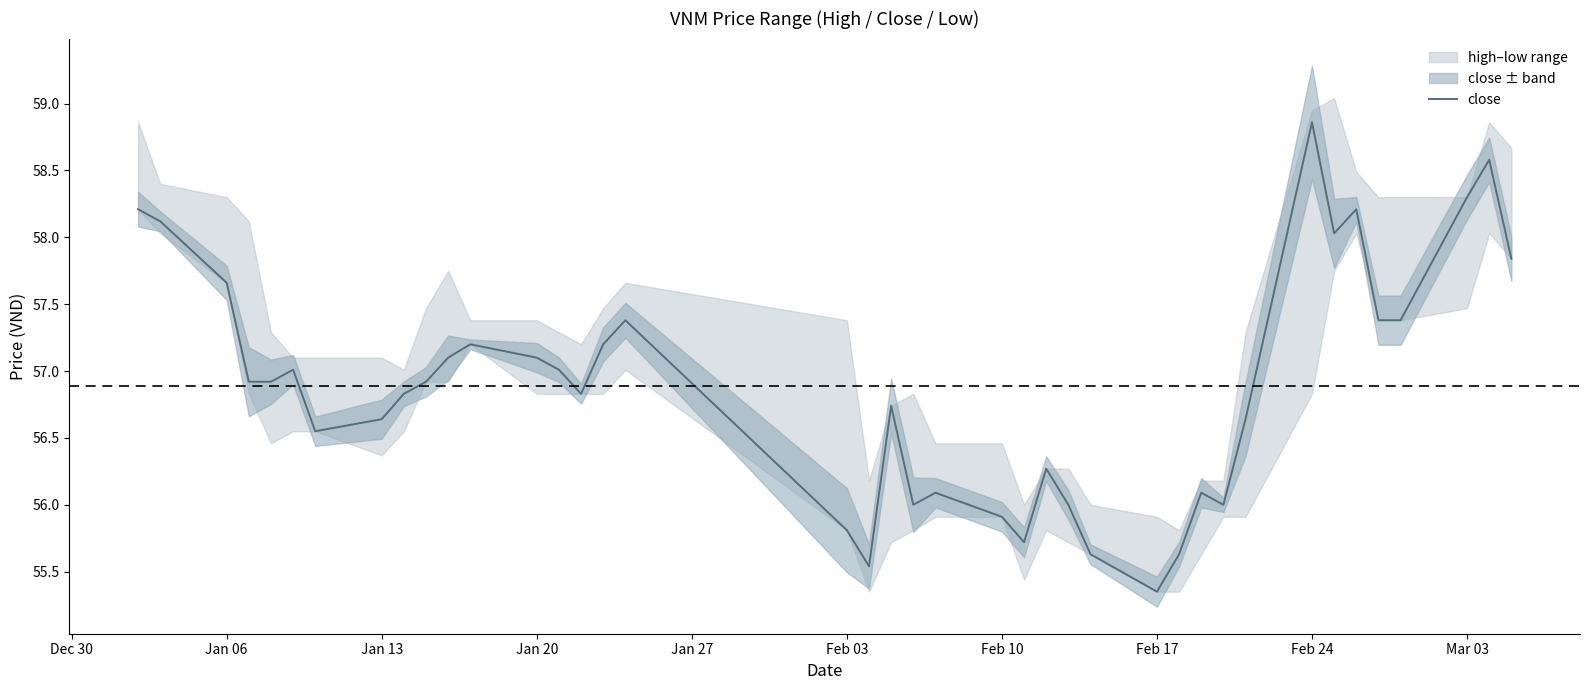

What is the maximum value for close?

58.9